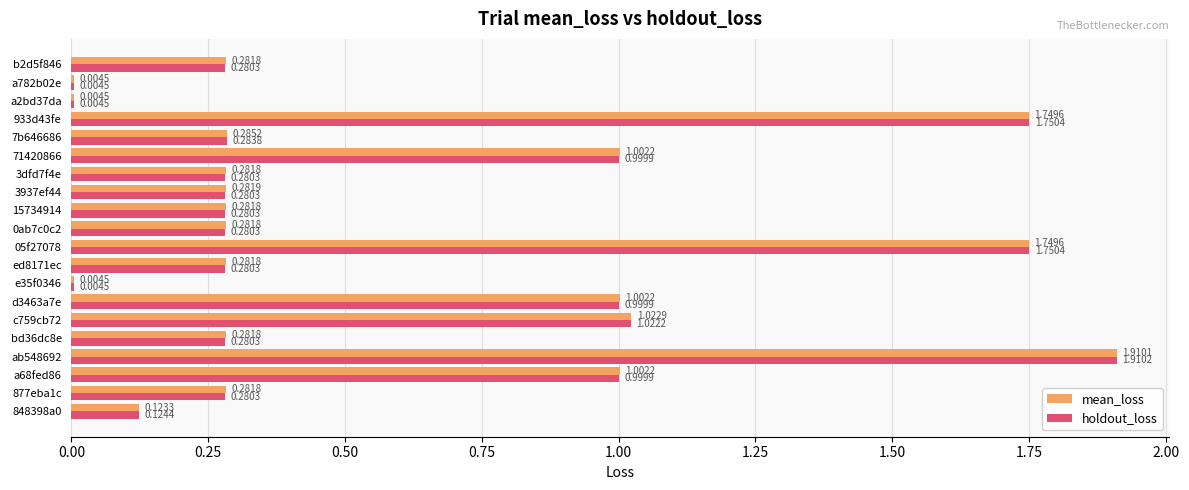

Which series has the largest total across all categories?

mean_loss